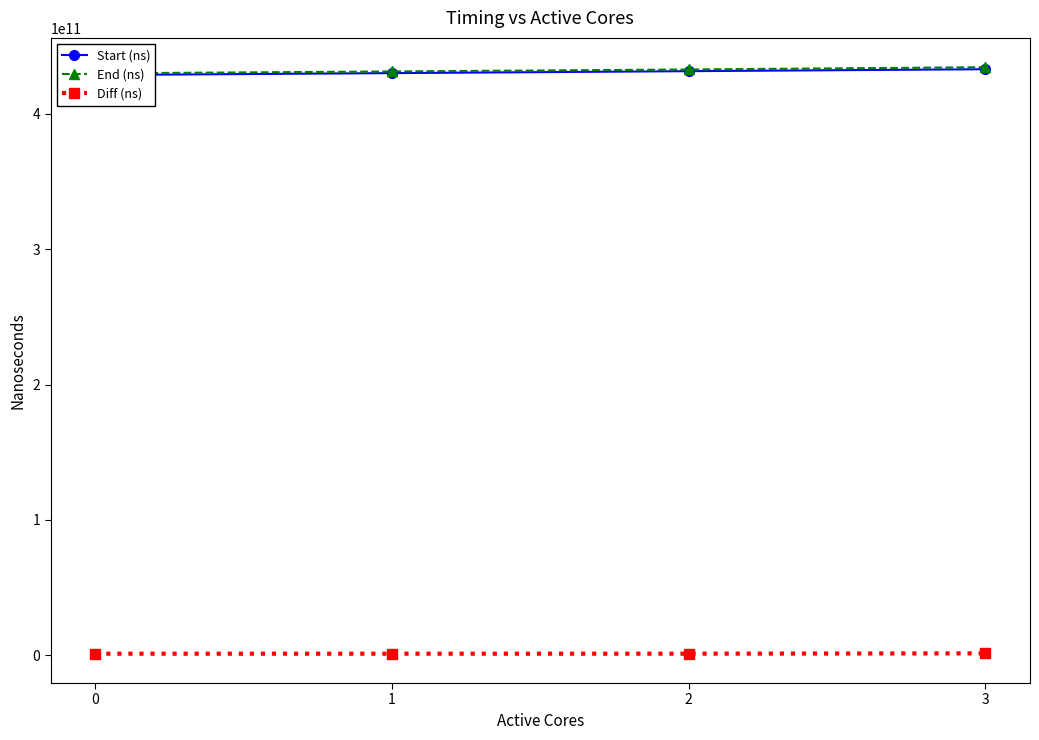

Is the value of Diff (ns) at 1 greater than the value of Start (ns) at 1?

No